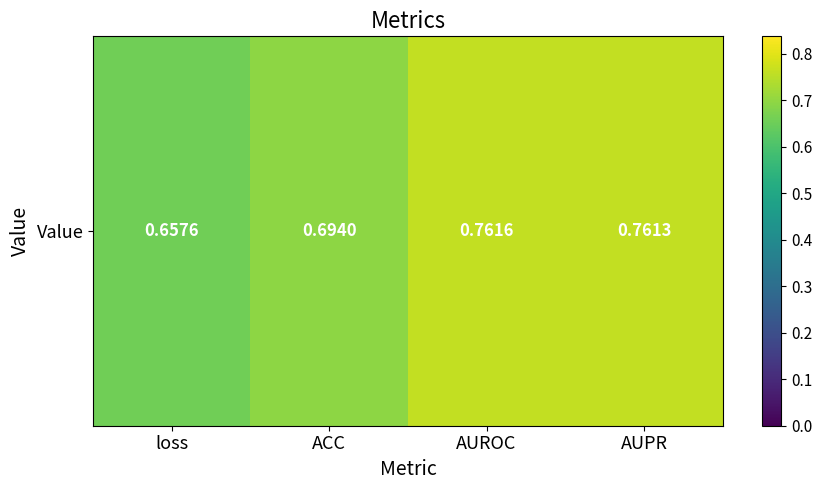

Which category has the highest value across all series?

AUROC